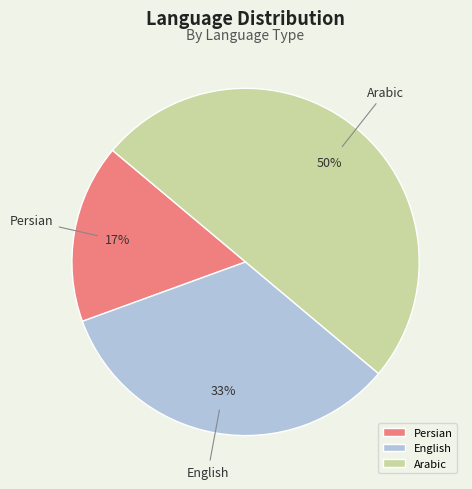

The English slice represents 42% of the pie. True or false?

False